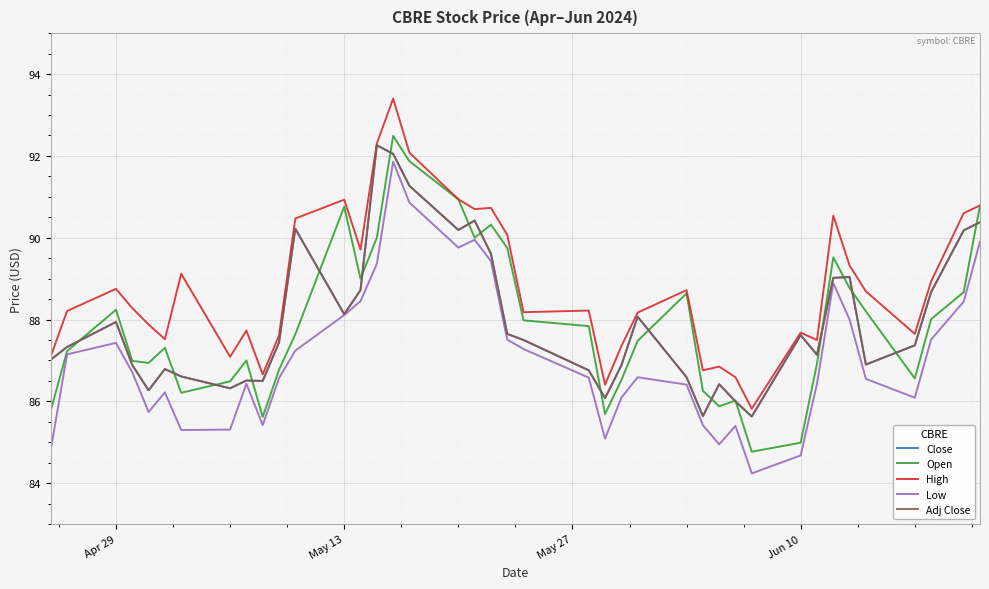

Is this an area chart (filled region under the line)?

No